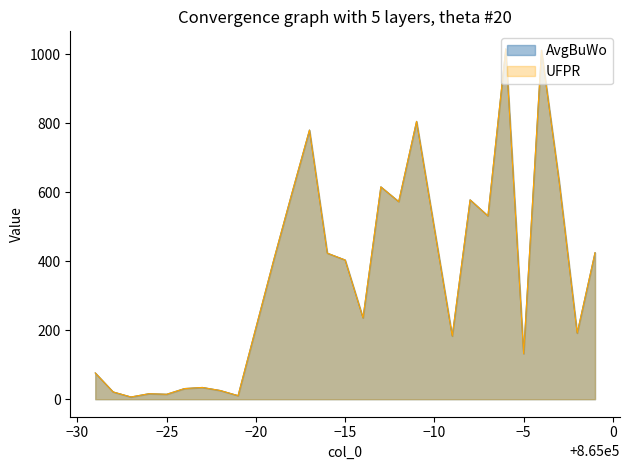

True or false: AvgBuWo and UFPR intersect in this chart.

True